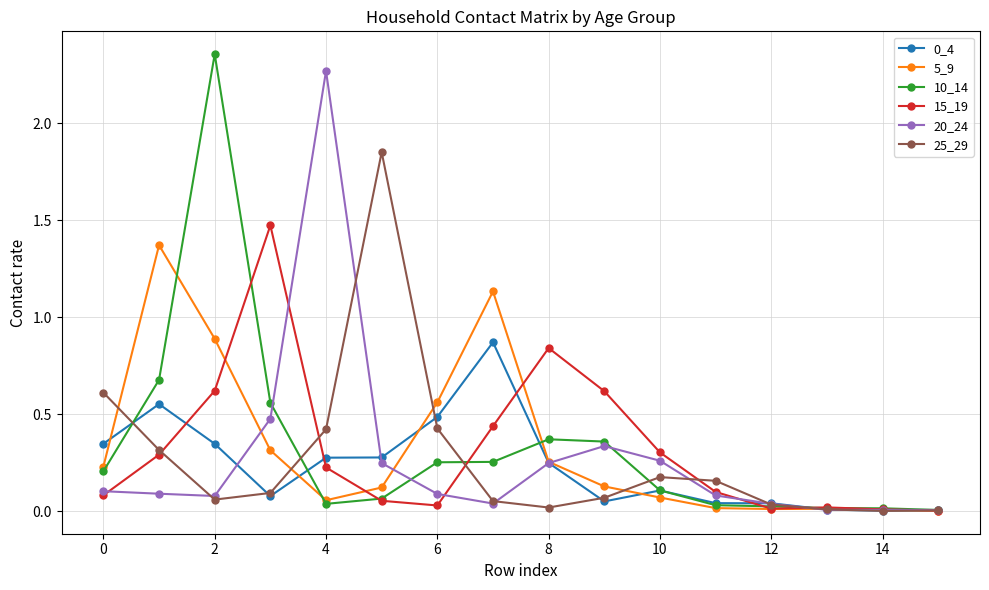

What is the value of the 10_14 point at the 2nd from the left?

0.7